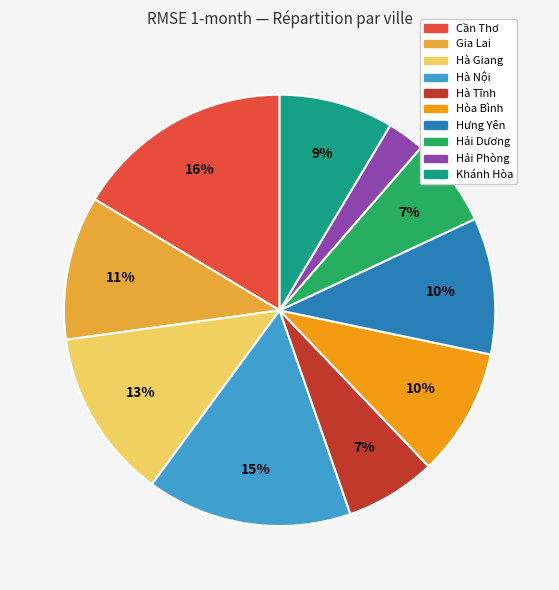

True or false: Hòa Bình accounts for 18% of the total.

False